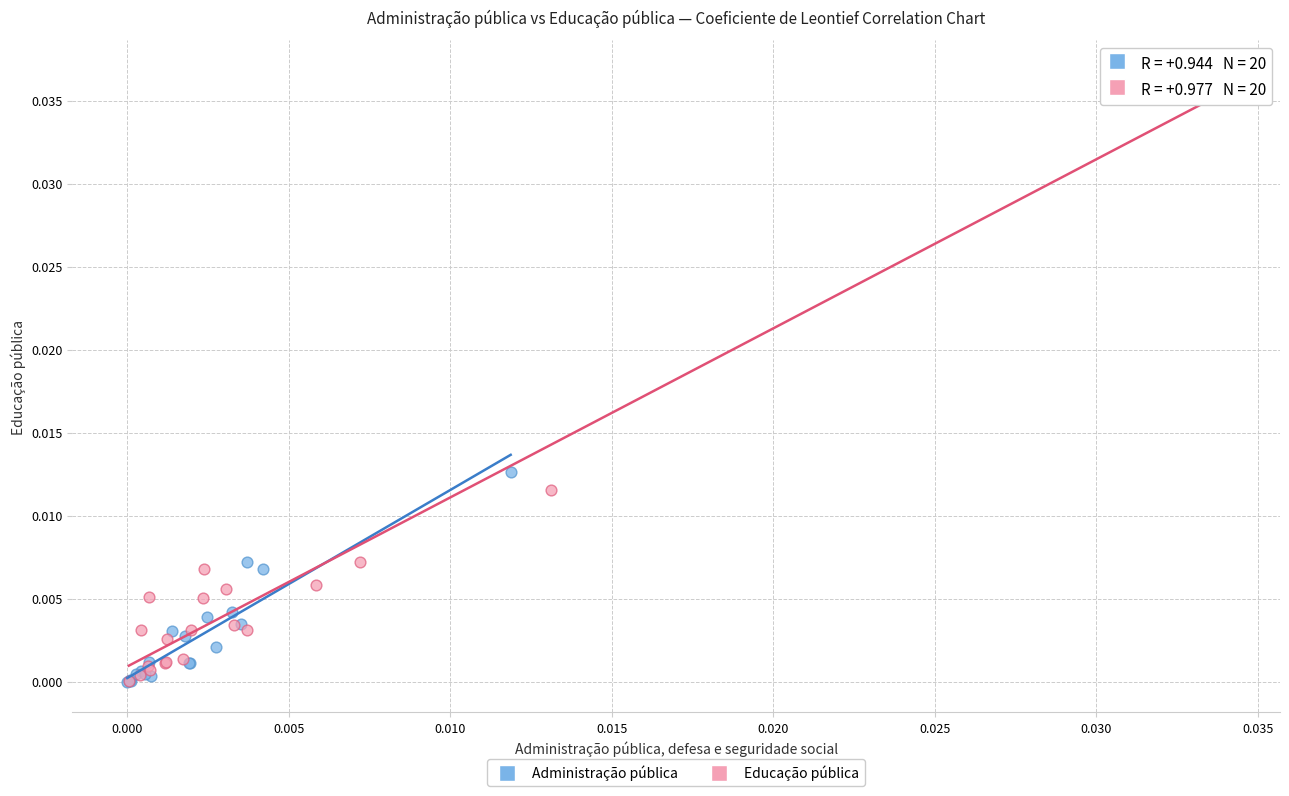

Which series reaches the maximum Y coordinate?

Educação pública